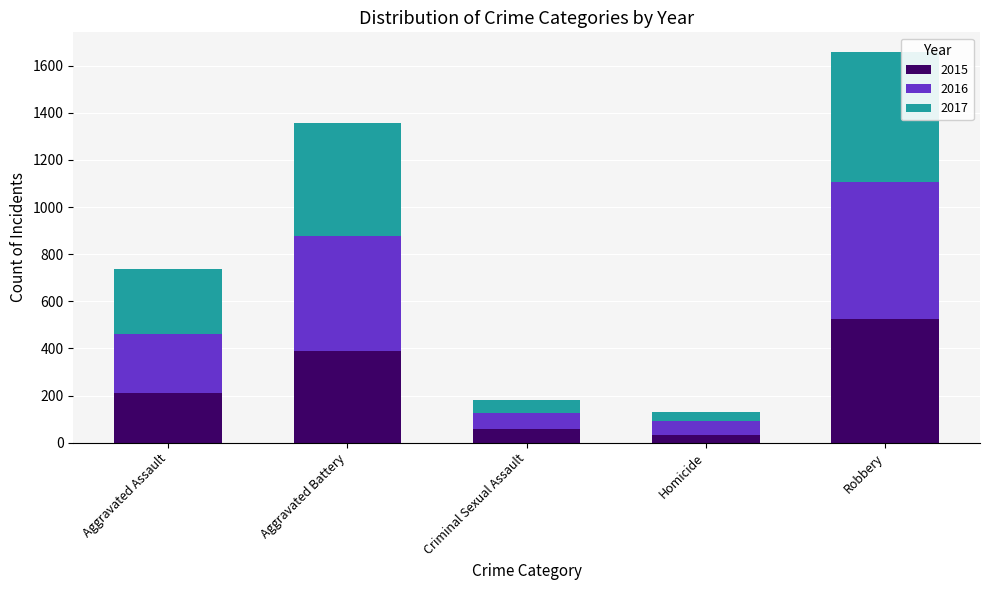

Are the bars horizontal?

No